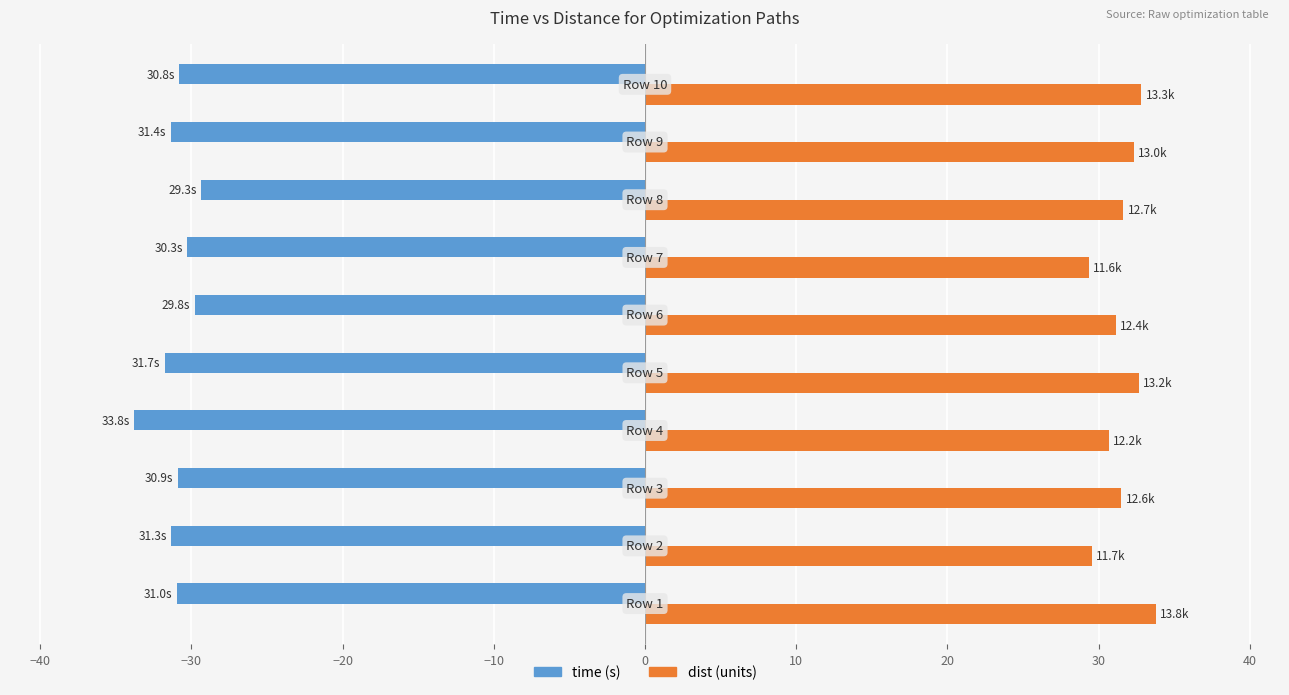

Count the number of data series in this chart.

2